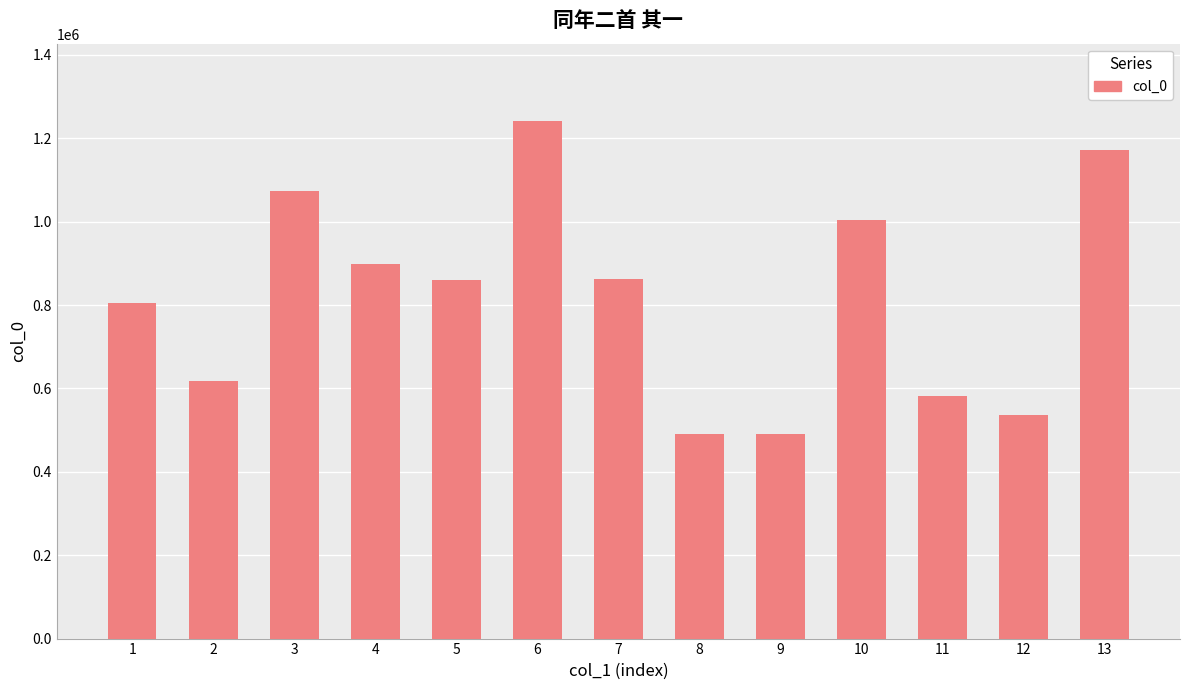

What is the difference between the maximum and minimum values?

750105